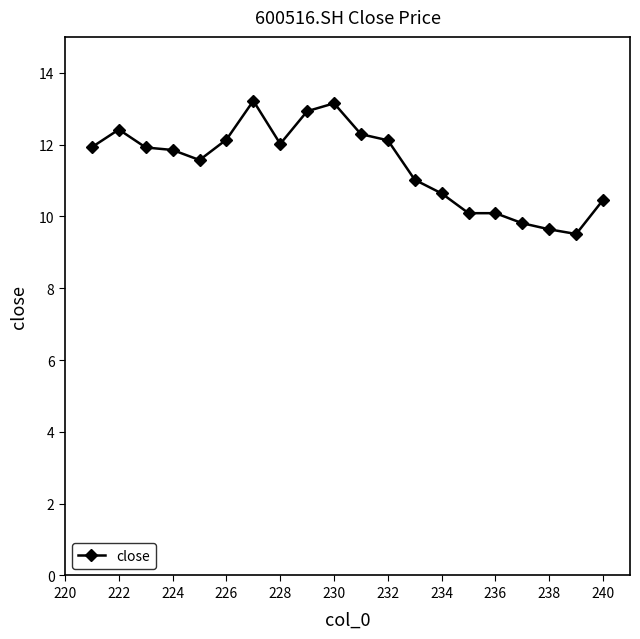

True or false: there are more than 0 points higher than both neighbors.

True